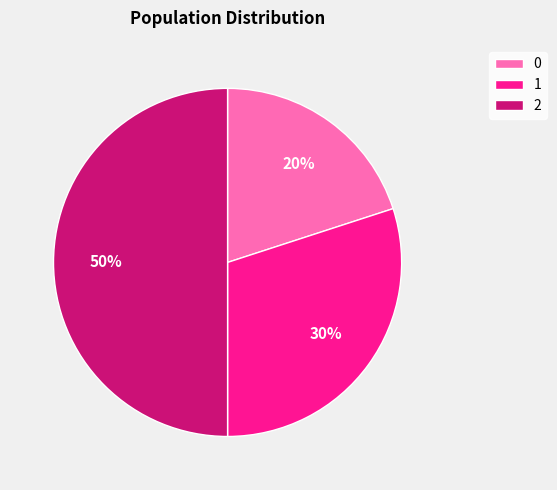

To the nearest percent, what is the average slice percentage?

33%